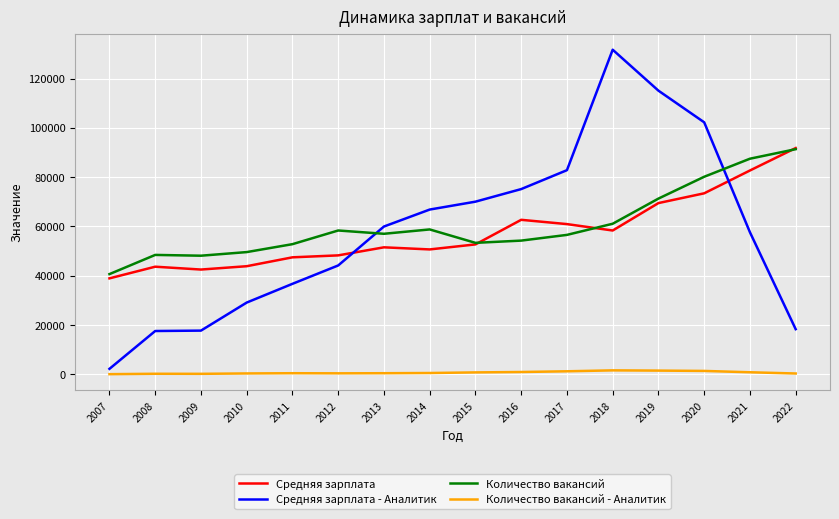

Which series has the largest range (max minus min)?

Средняя зарплата - Аналитик